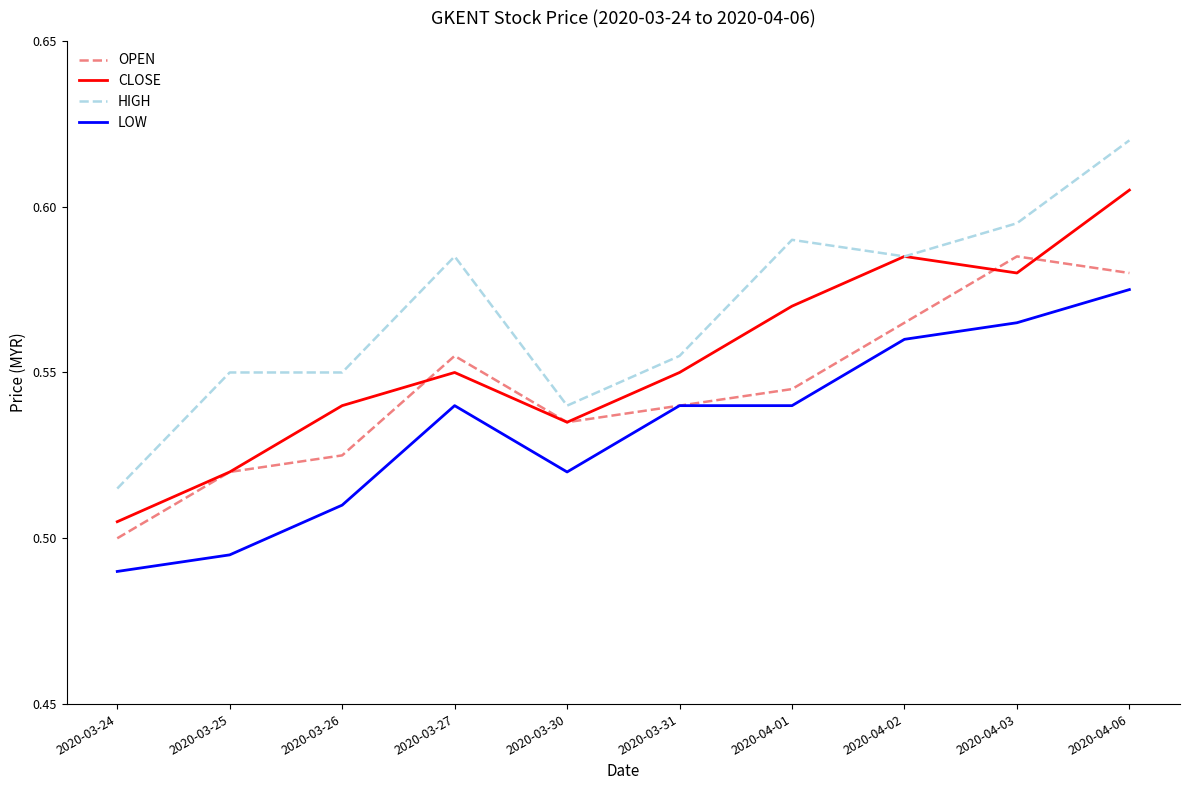

List the series in order of their overall mean, highest first.

HIGH, CLOSE, OPEN, LOW